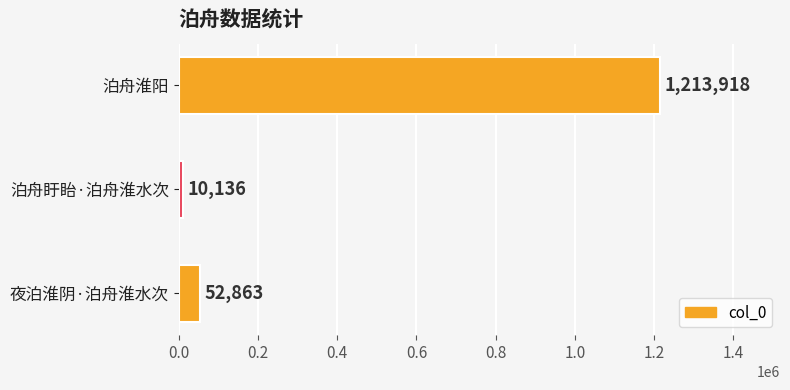

True or false: the data shows 10136 at 泊舟盱眙·泊舟淮水次.

True